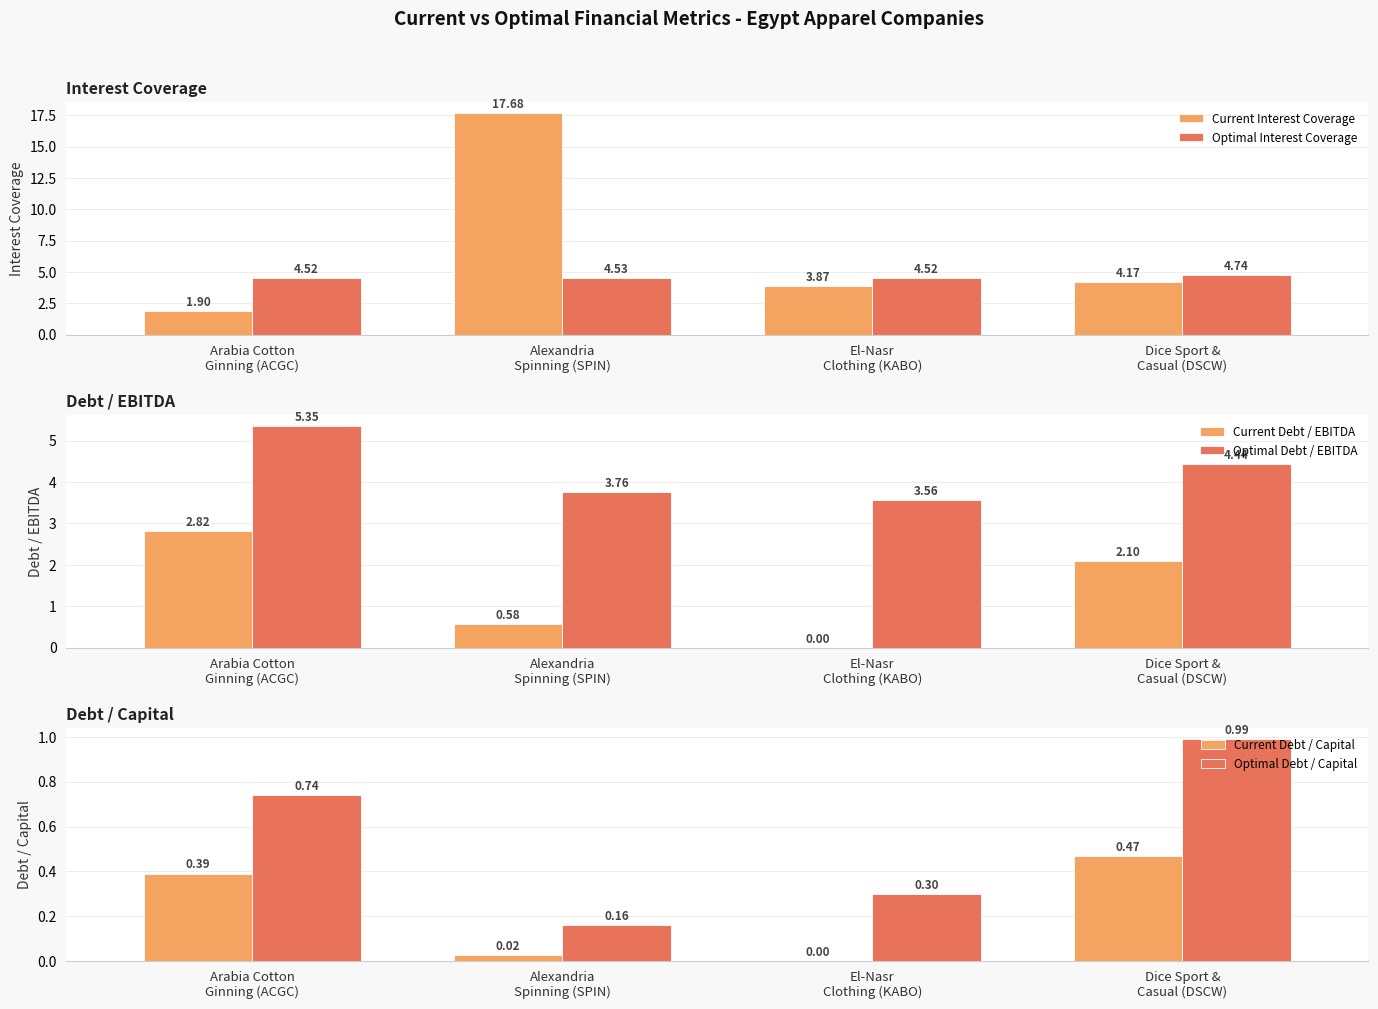

Does the chart contain stacked bars?

No